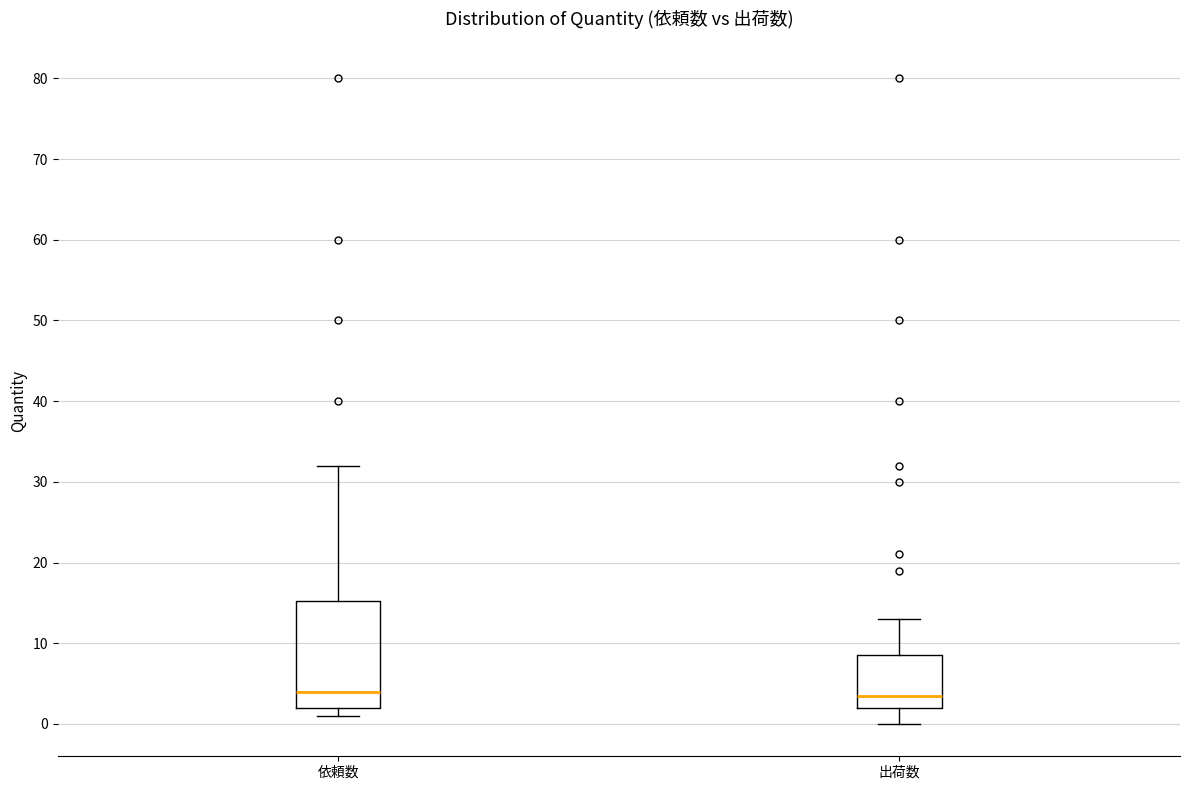

Reading left to right, read every box against the y-axis: the position of its median line, the range the box covers, and the ends of its whiskers. The values are not printed on the chart, so give them approximately, as read against the axis.

依頼数: median 4, box 2 to 15, whiskers 1 to 32
出荷数: median 4, box 2 to 9, whiskers 0 to 13